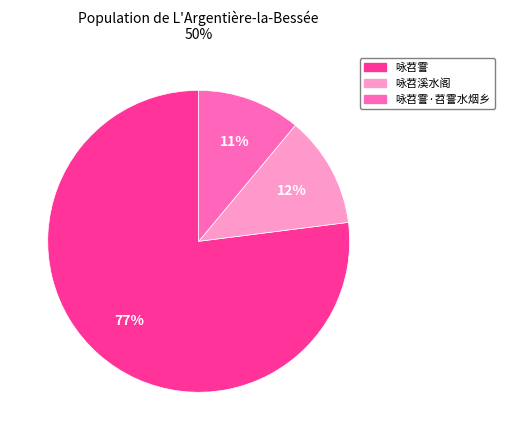

Count the number of slices in the pie.

3